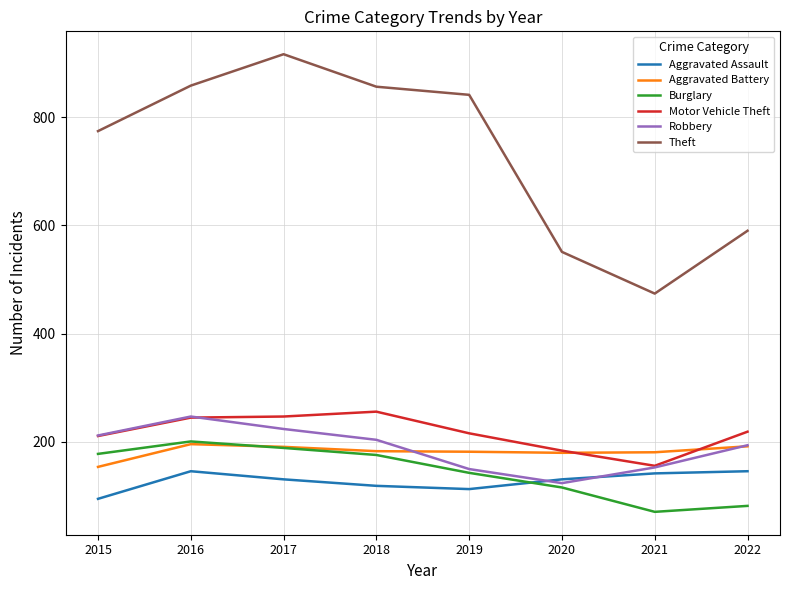

Where is the first local maximum for Robbery?

2016